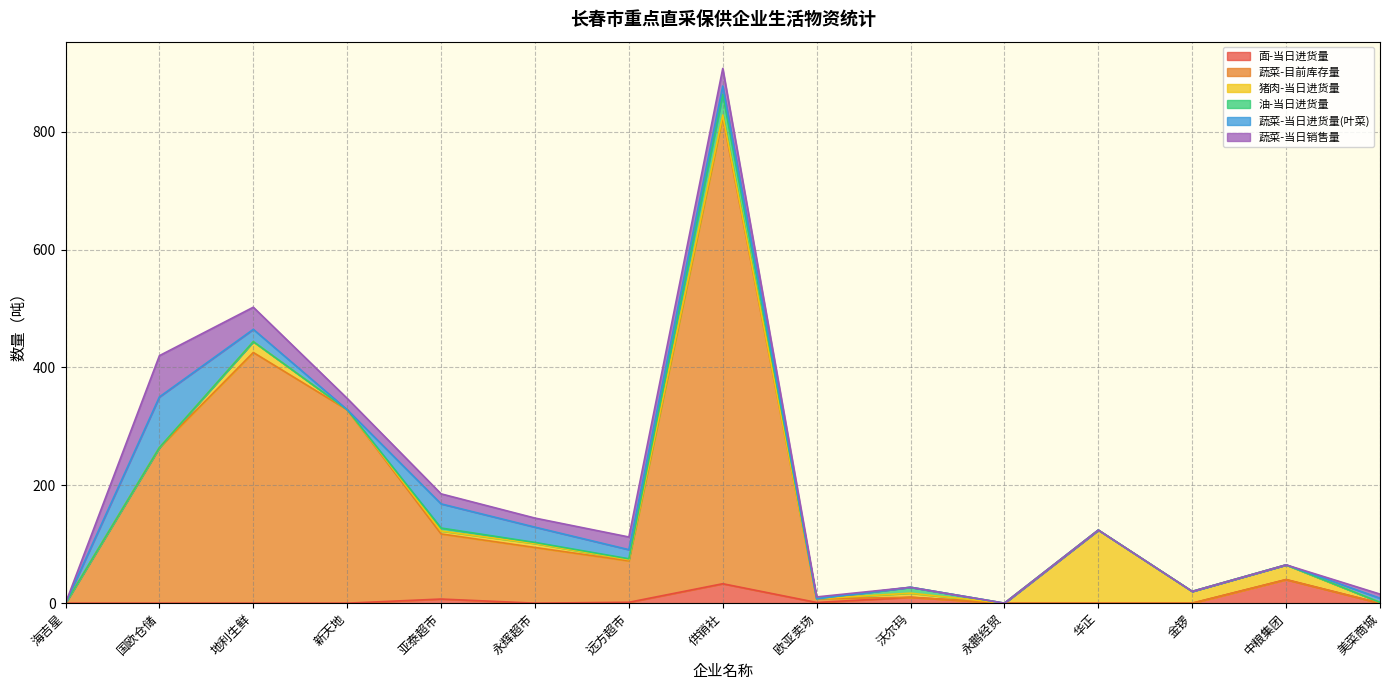

How many values in the 蔬菜-当日销售量 series are below 6?

7